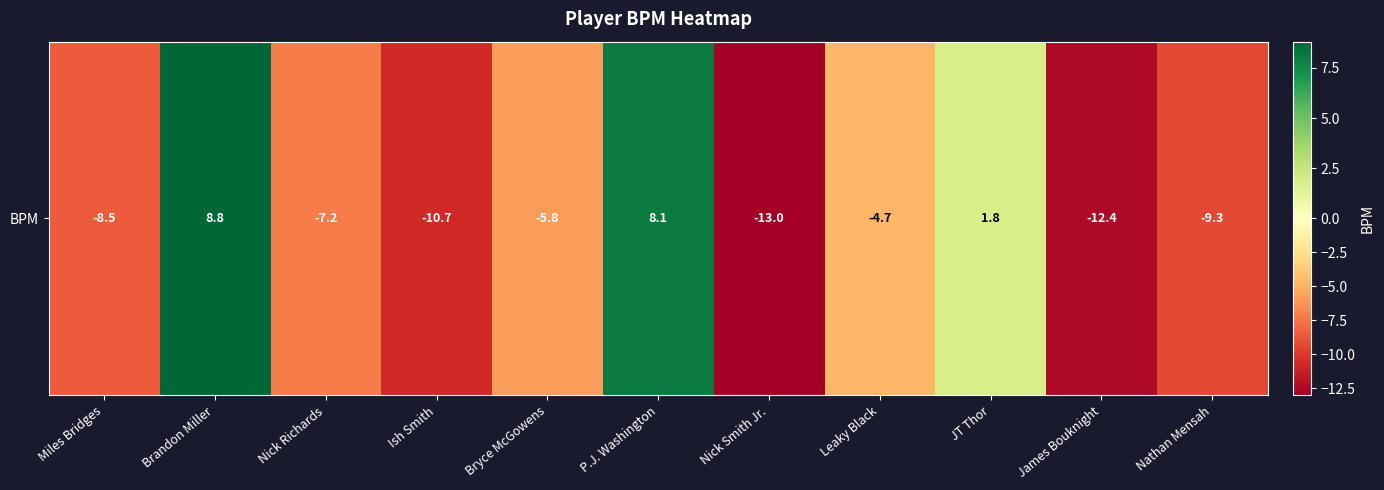

Which has a higher value, Nathan Mensah or JT Thor?

JT Thor